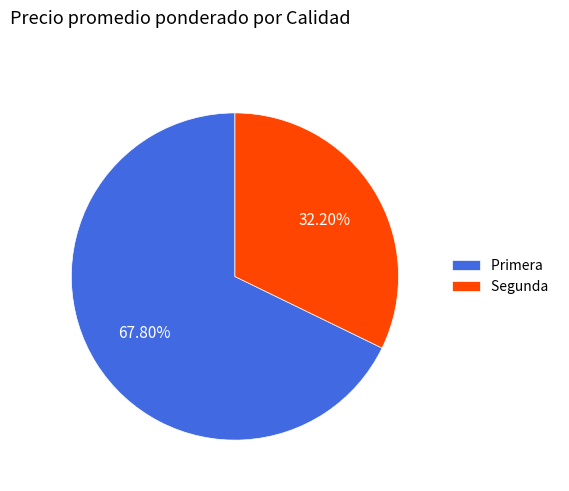

To the nearest percent, what portion does Segunda represent?

32%